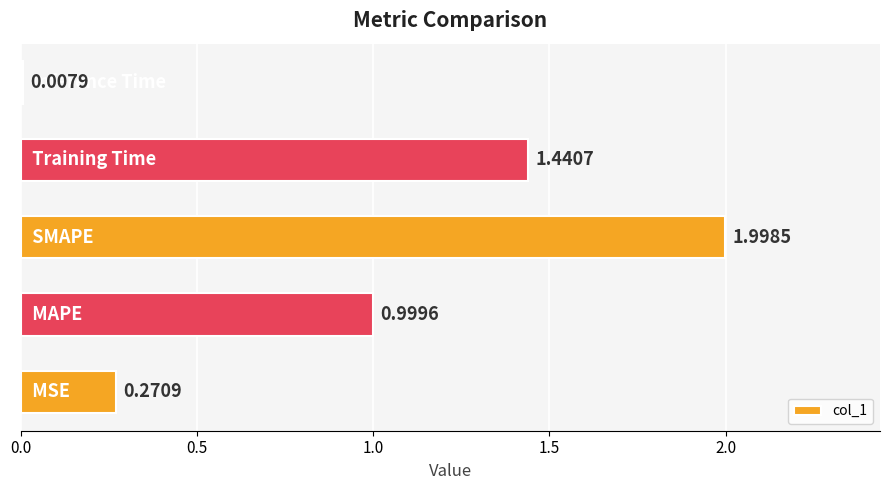

What is the difference between the maximum and minimum values?

2.0